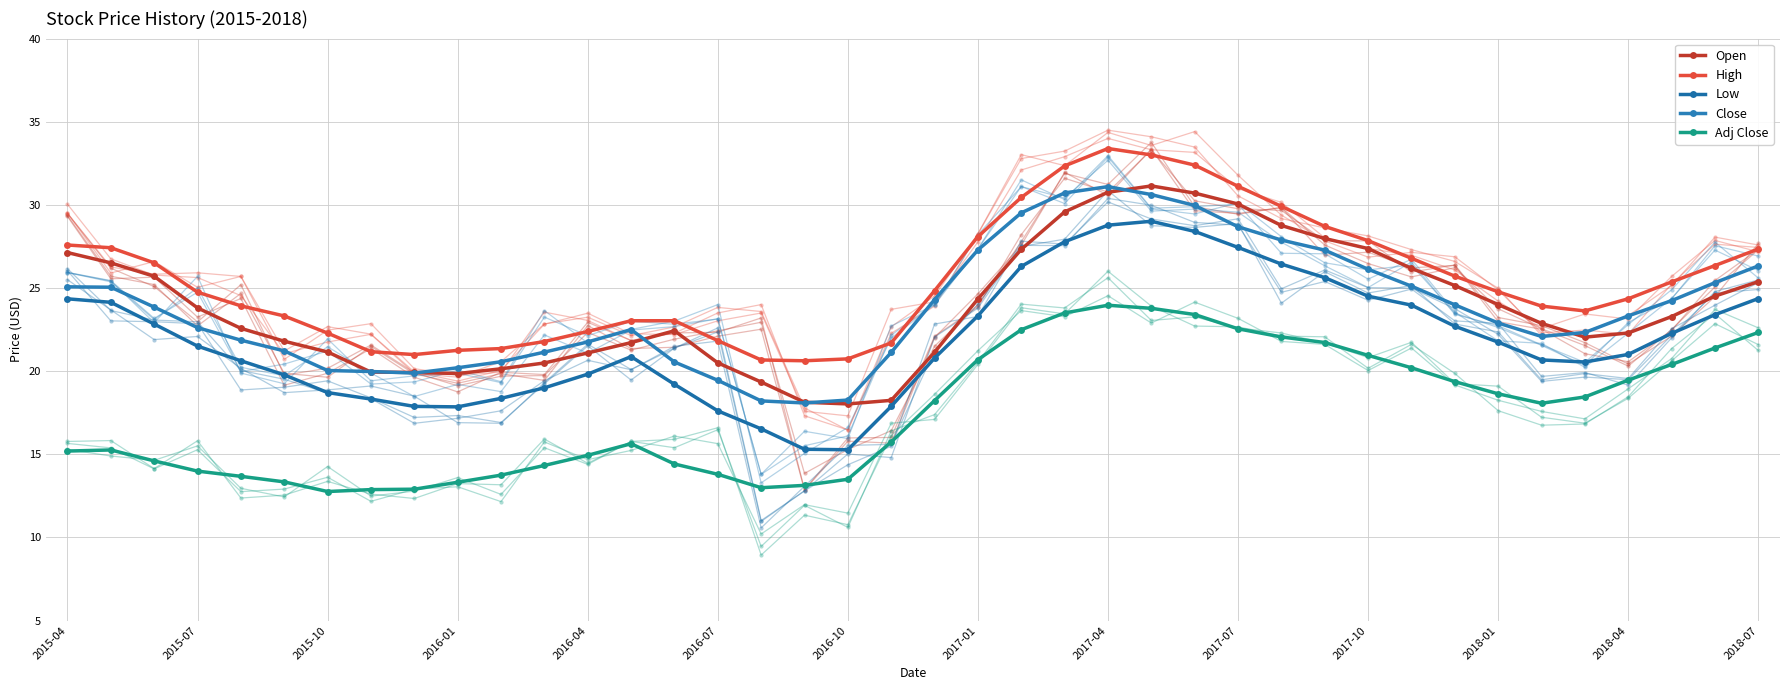

What is the minimum value shown in the chart?

12.8